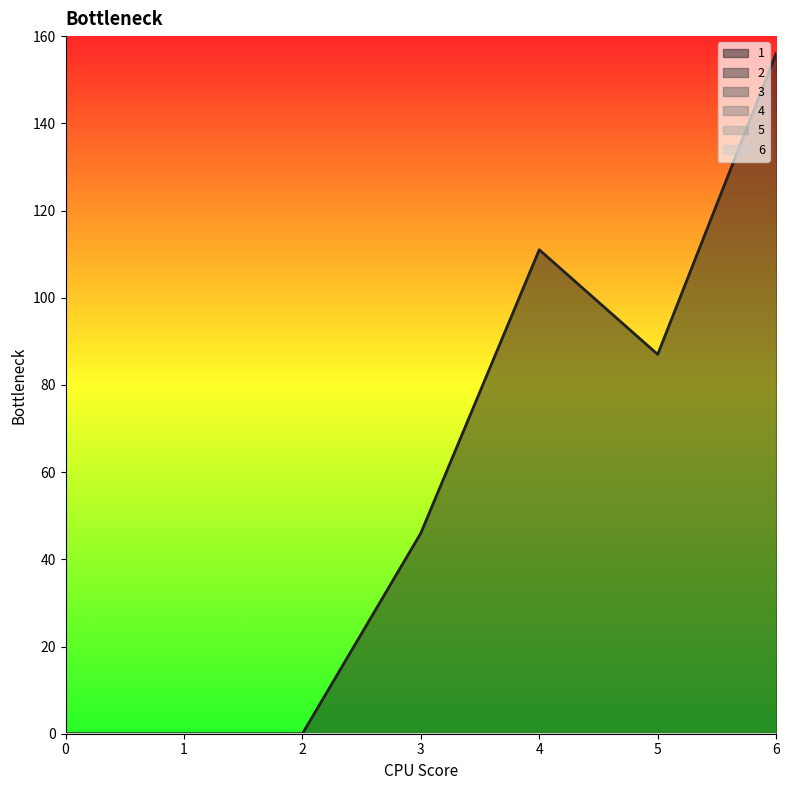

Does the chart have visible grid lines?

No